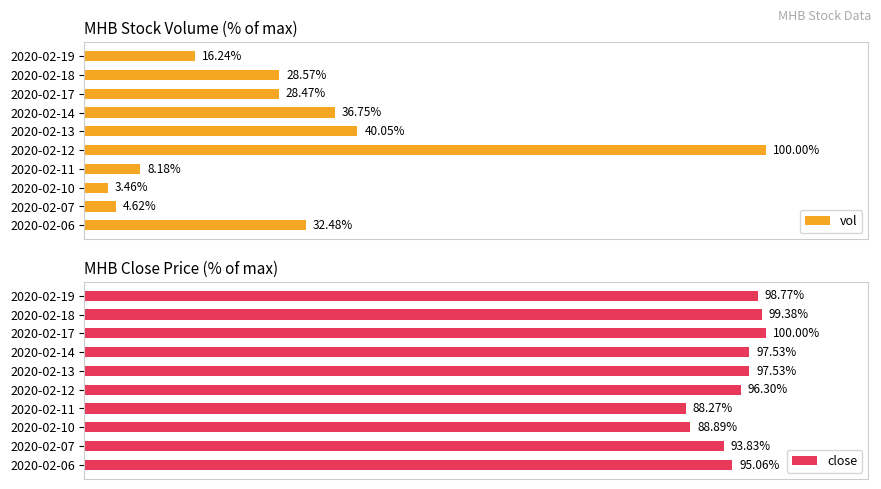

What is the difference between the second highest and minimum values in the vol series?

36.6